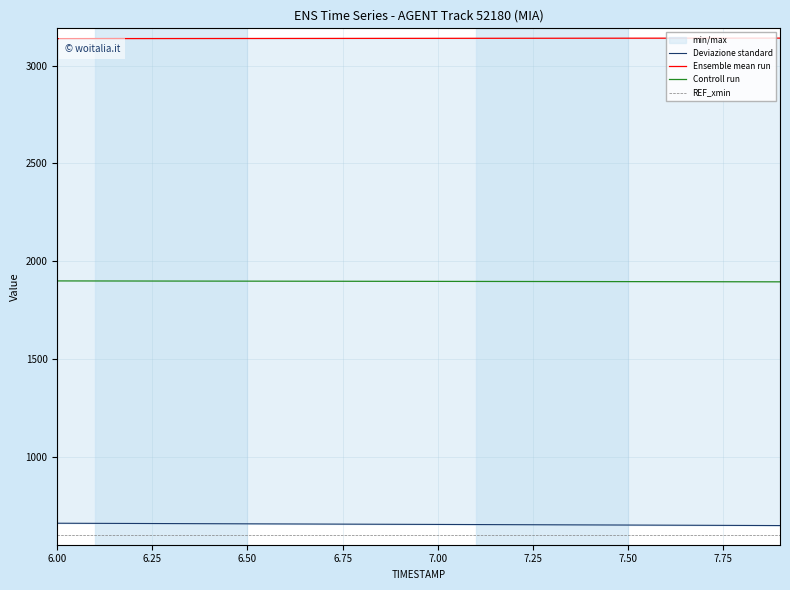

Reading right to left, extract all data points from this chart.

Deviazione standard: 647.9	648.6	649.3	650.0	650.6	651.2	651.9	652.5	653.1	653.7	654.4	655.0	655.6	656.2	656.9	657.5	658.1	658.7	659.3	659.9
Ensemble mean run: 3140.3	3140.2	3140.1	3140.0	3139.9	3139.8	3139.6	3139.5	3139.3	3139.2	3139.1	3138.9	3138.7	3138.6	3138.4	3138.3	3138.1	3138.0	3137.9	3137.7
Controll run: 1894.1	1894.4	1894.7	1895.0	1895.3	1895.5	1895.8	1896.0	1896.2	1896.5	1896.7	1896.9	1897.2	1897.4	1897.6	1897.9	1898.1	1898.4	1898.6	1898.8
REF_xmin: 600.0	600.0	600.0	600.0	600.0	600.0	600.0	600.0	600.0	600.0	600.0	600.0	600.0	600.0	600.0	600.0	600.0	600.0	600.0	600.0